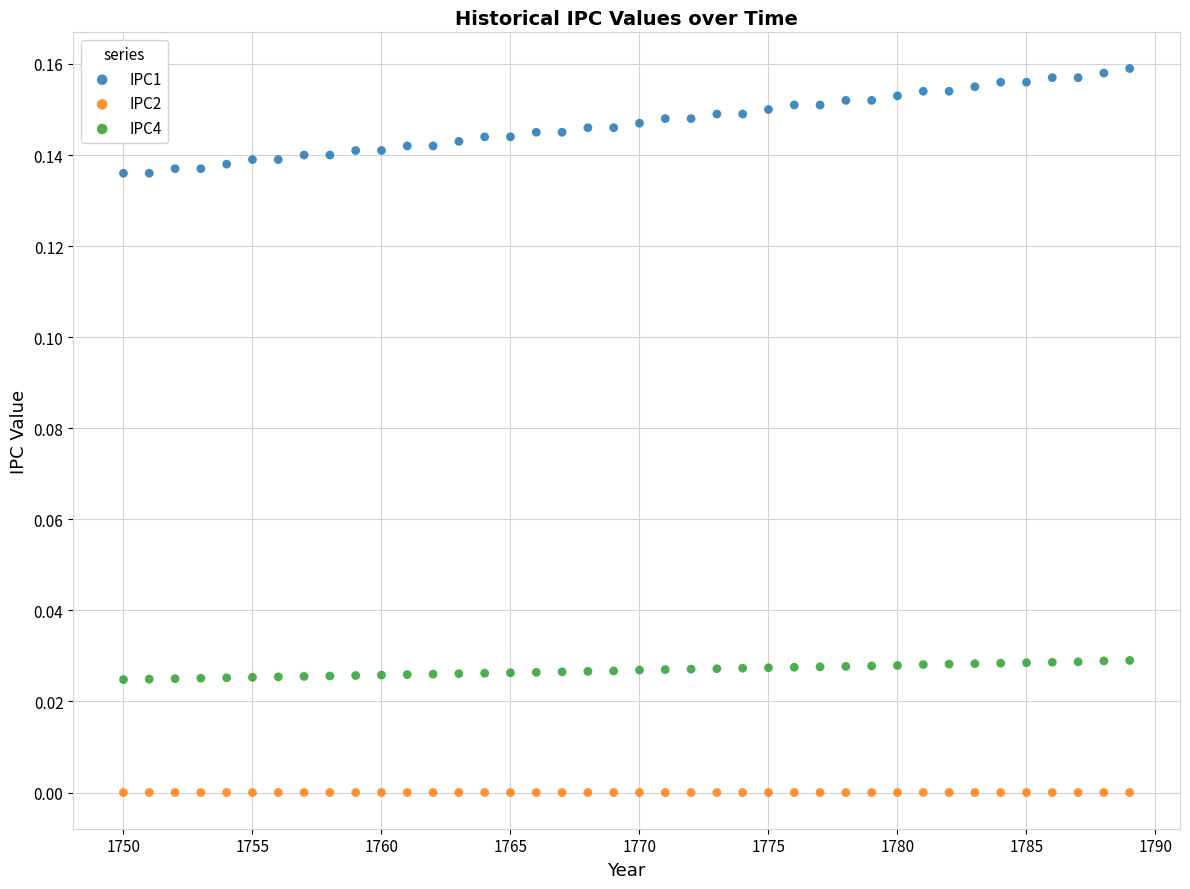

Which series contains the highest Y value?

IPC1